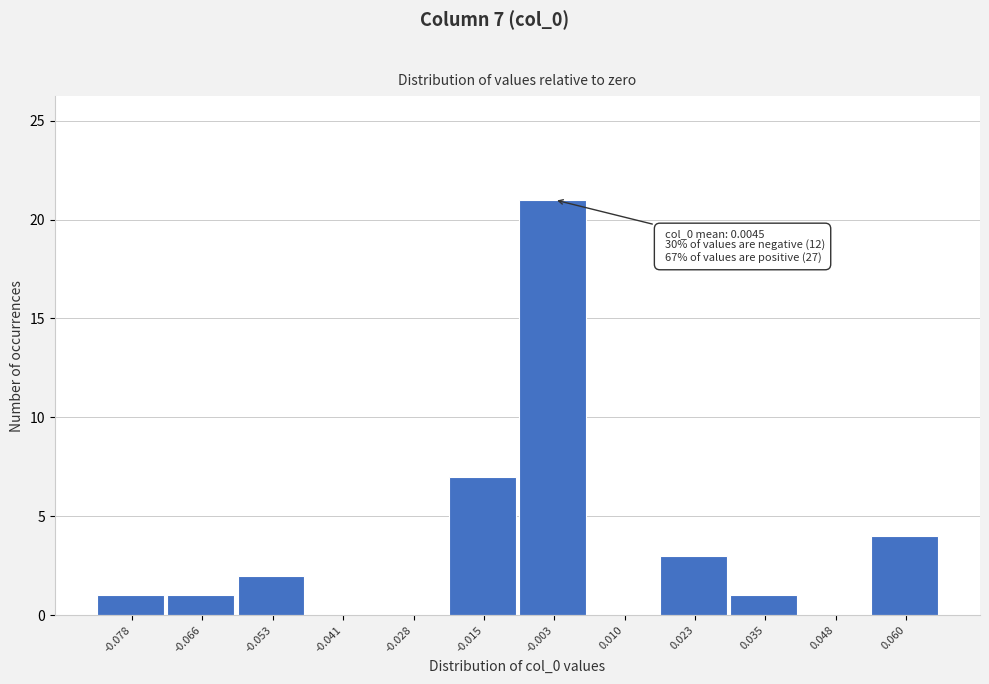

Reading left to right, transcribe all the data shown in this chart.

-0.078=1	-0.066=1	-0.053=2	-0.041=0	-0.028=0	-0.015=7	-0.003=21	0.010=0	0.023=3	0.035=1	0.048=0	0.060=4